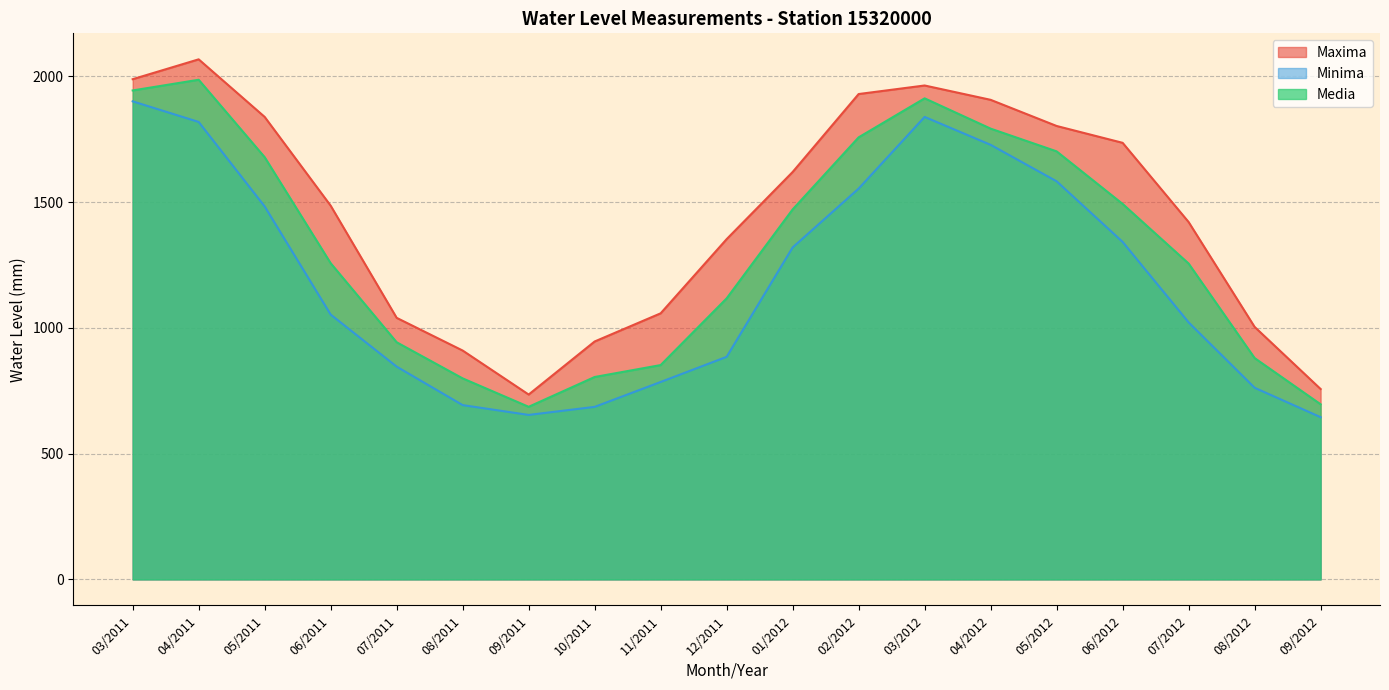

True or false: Media has a value of 1471.2 at 01/2012.

True